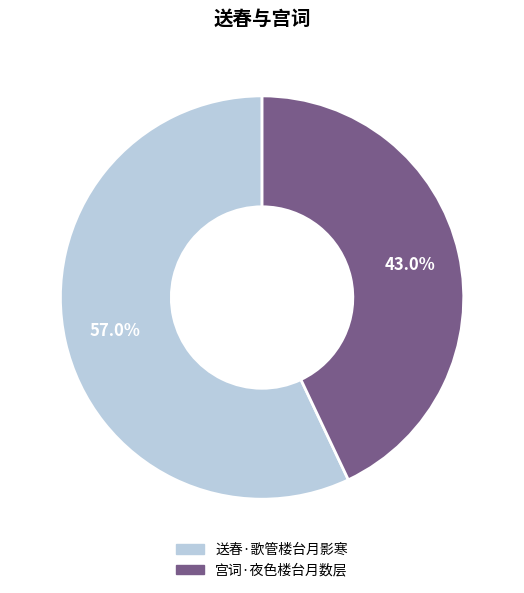

Does any single category account for the majority?

Yes